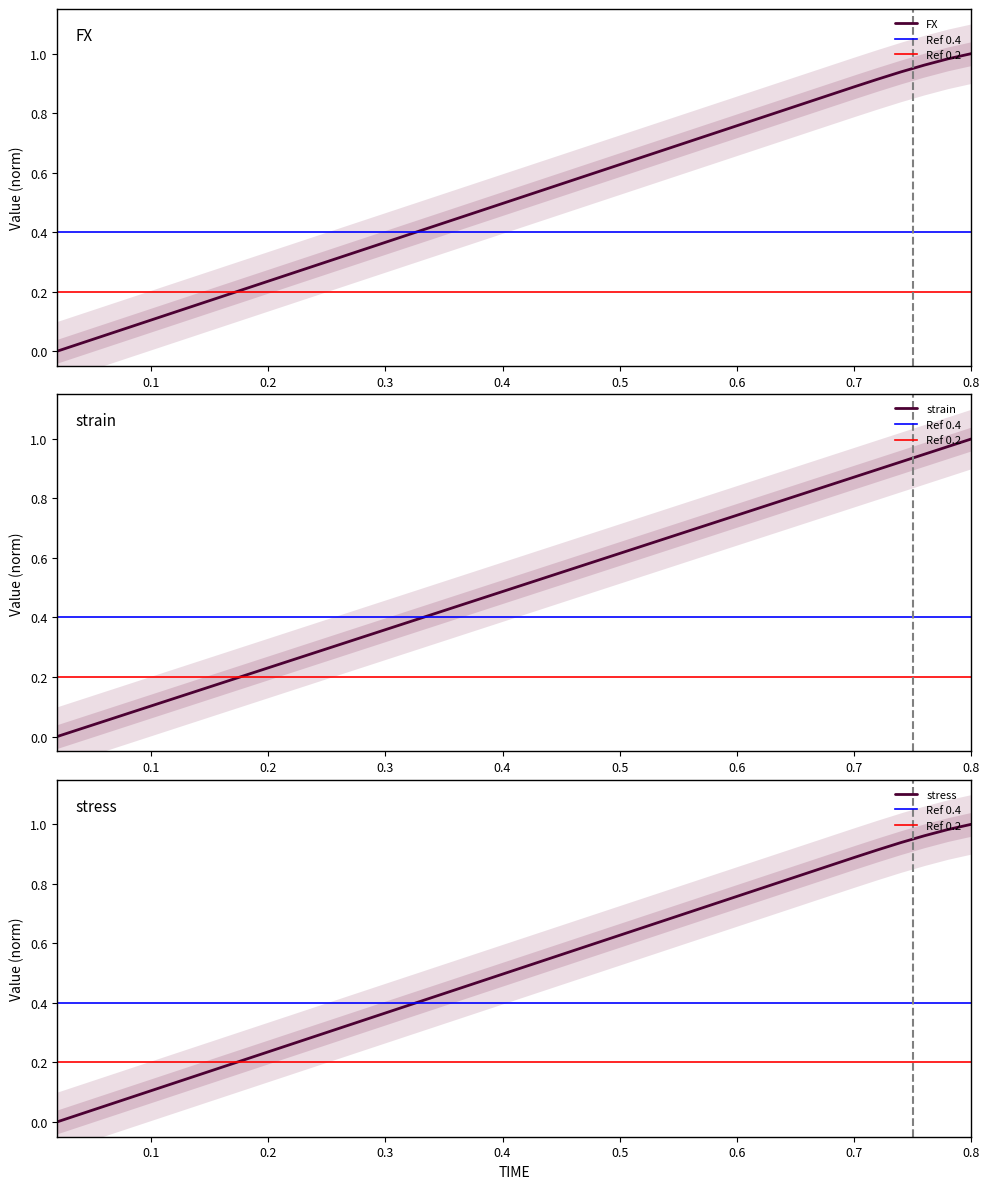

How many lines are shown in the chart?

3